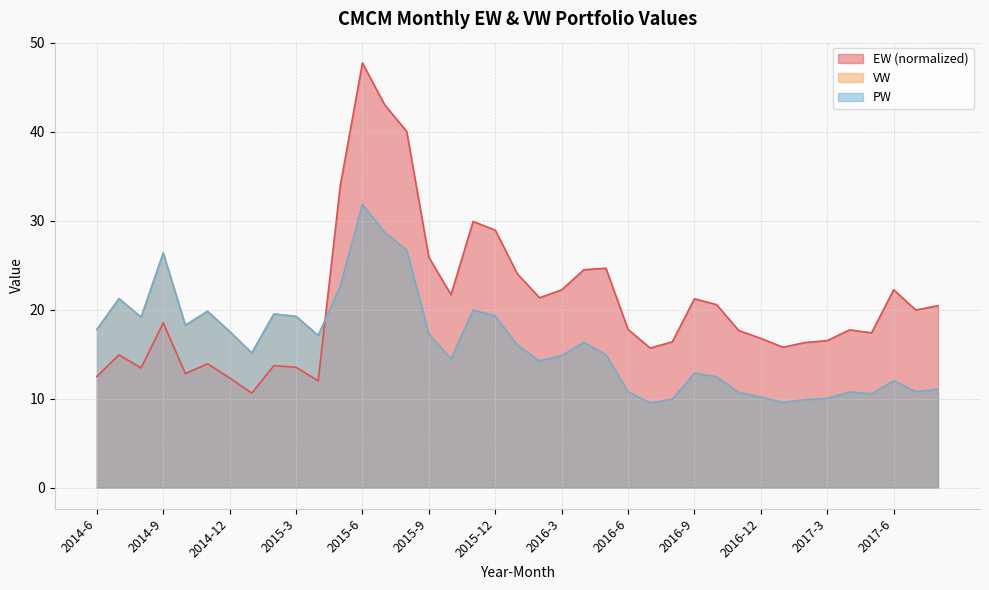

At which category is the sum across all series the highest?

2015-6